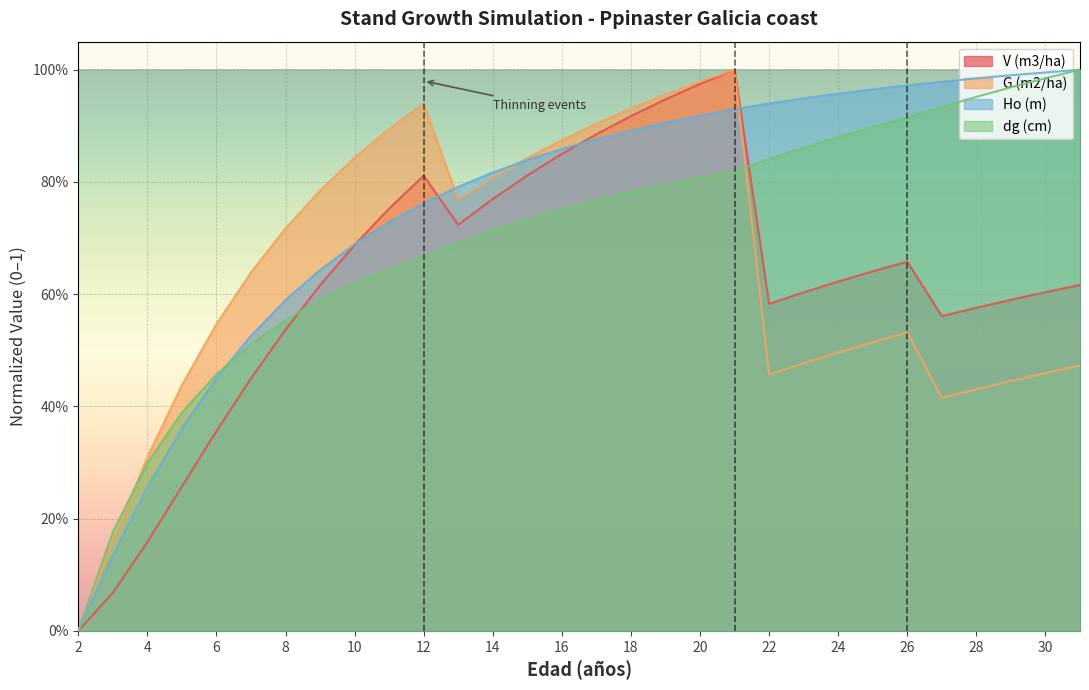

Which has a higher value, 17 or 26?

17